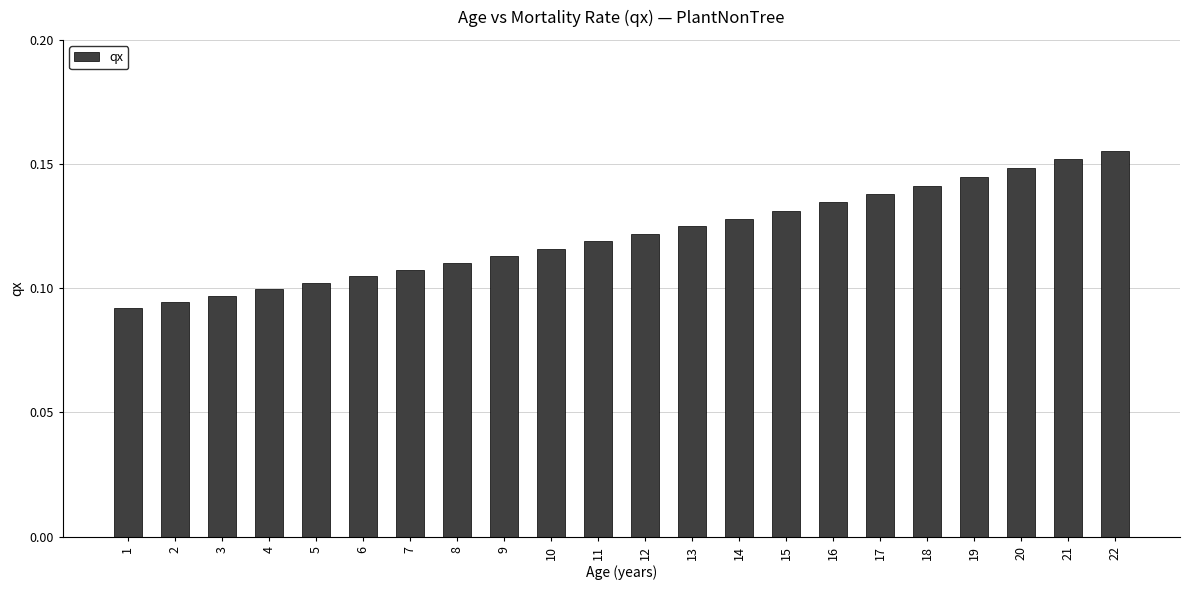

True or false: the data shows 0.2 at 17.

False